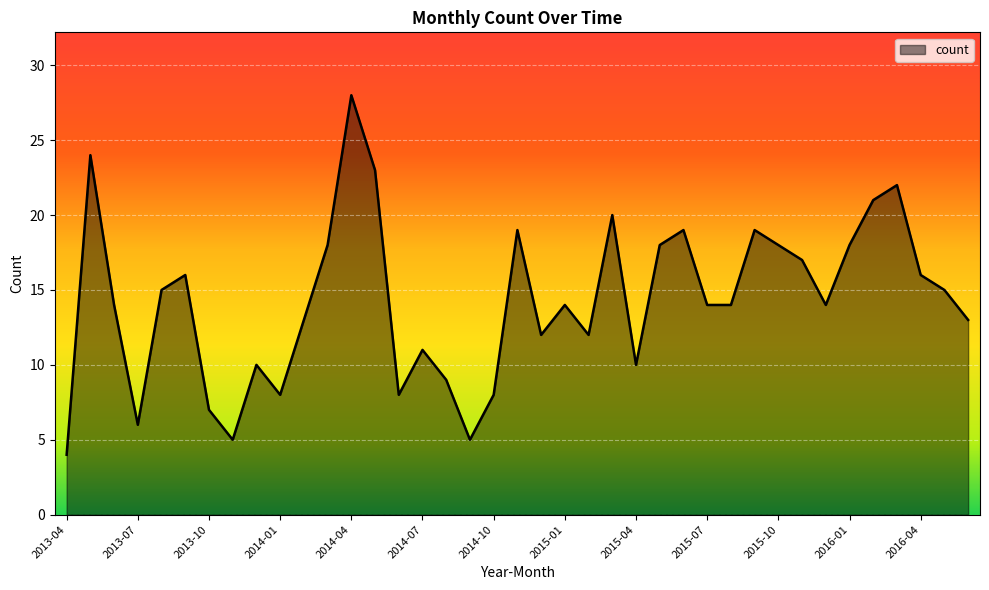

How many lines are shown in the chart?

1